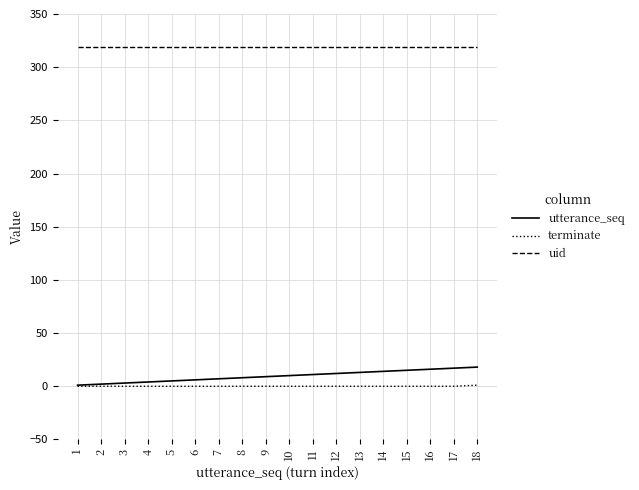

What are all the series names shown in the legend?

utterance_seq, terminate, uid